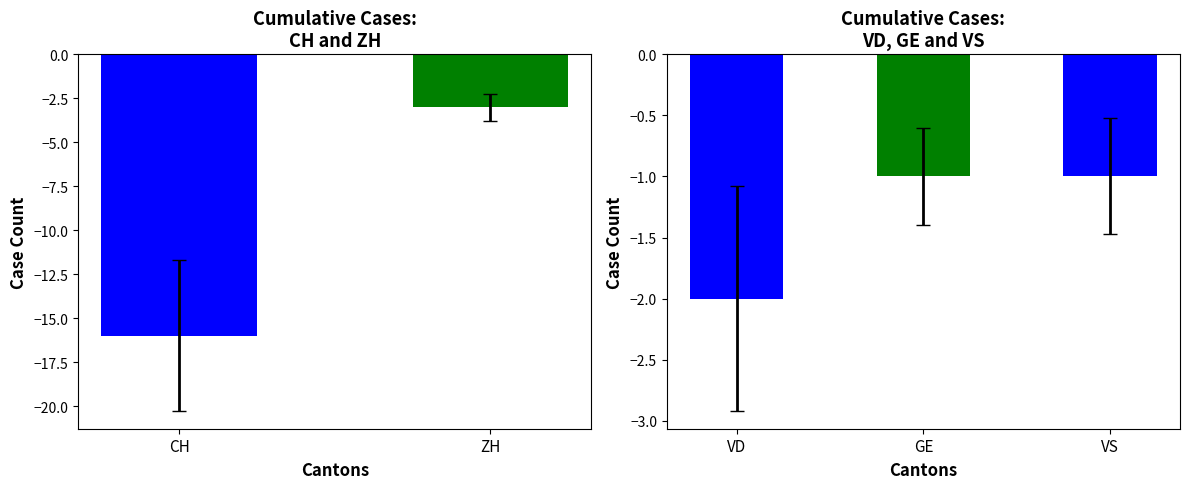

Which series has the largest range (max minus min)?

CH